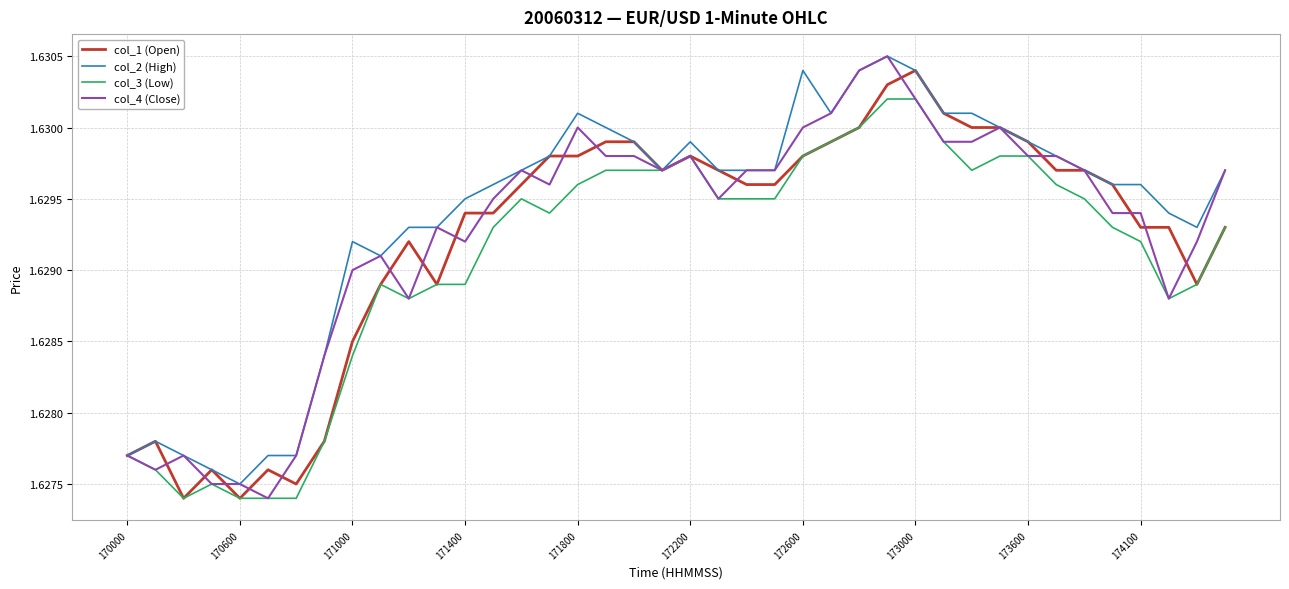

True or false: col_2 (High) and col_3 (Low) intersect in this chart.

False